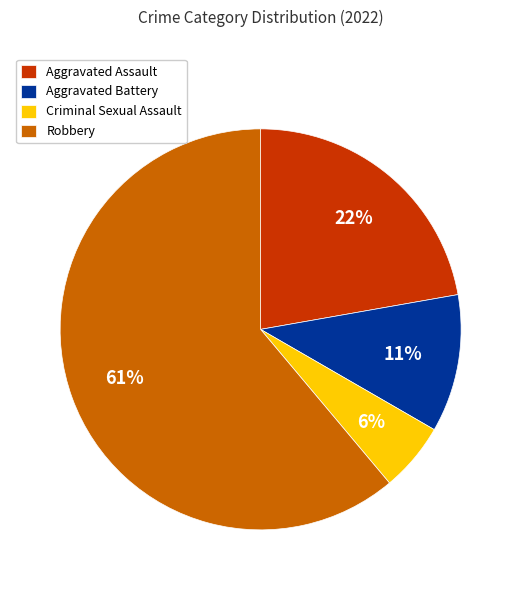

True or false: Criminal Sexual Assault accounts for 13% of the total.

False